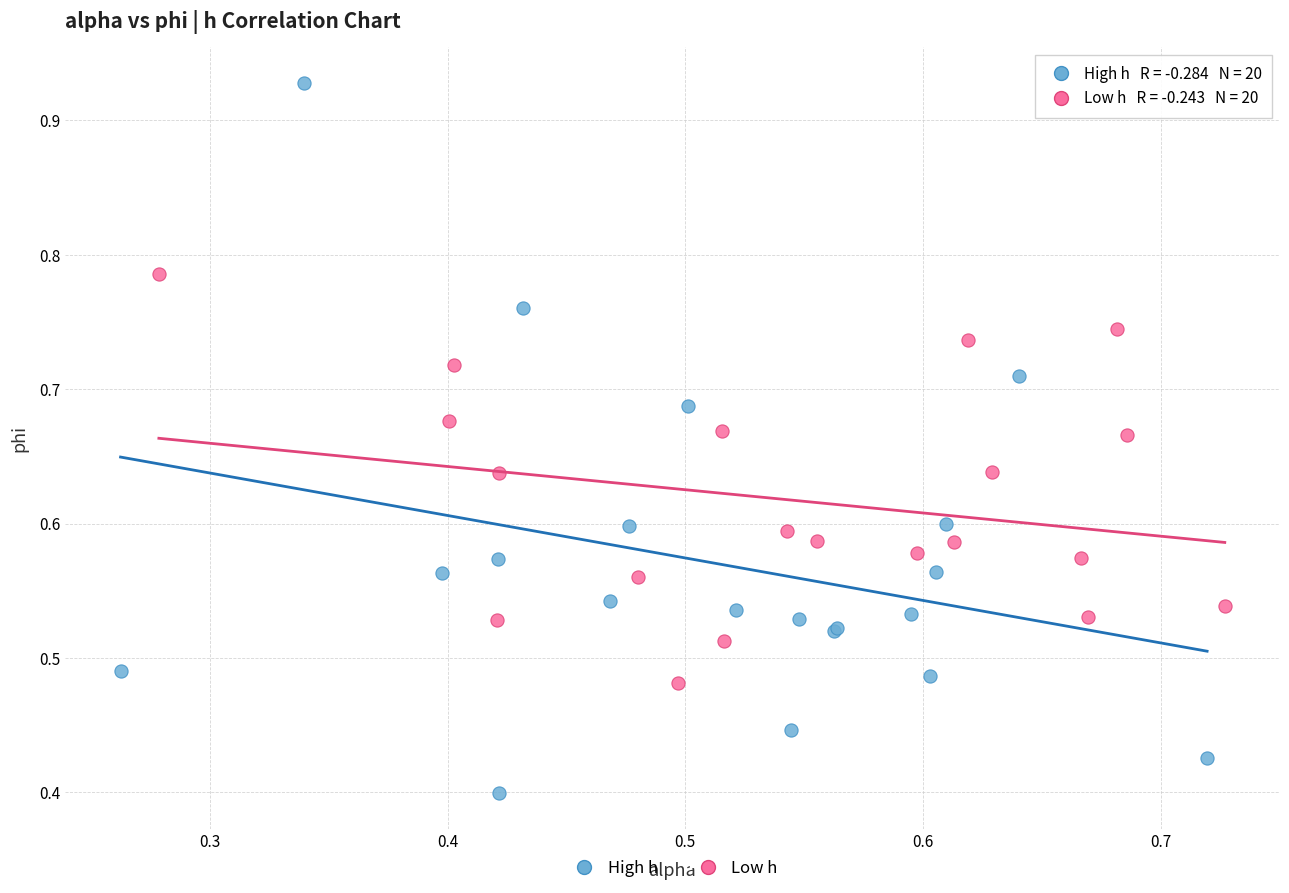

Which series has the widest spread of Y values?

High h